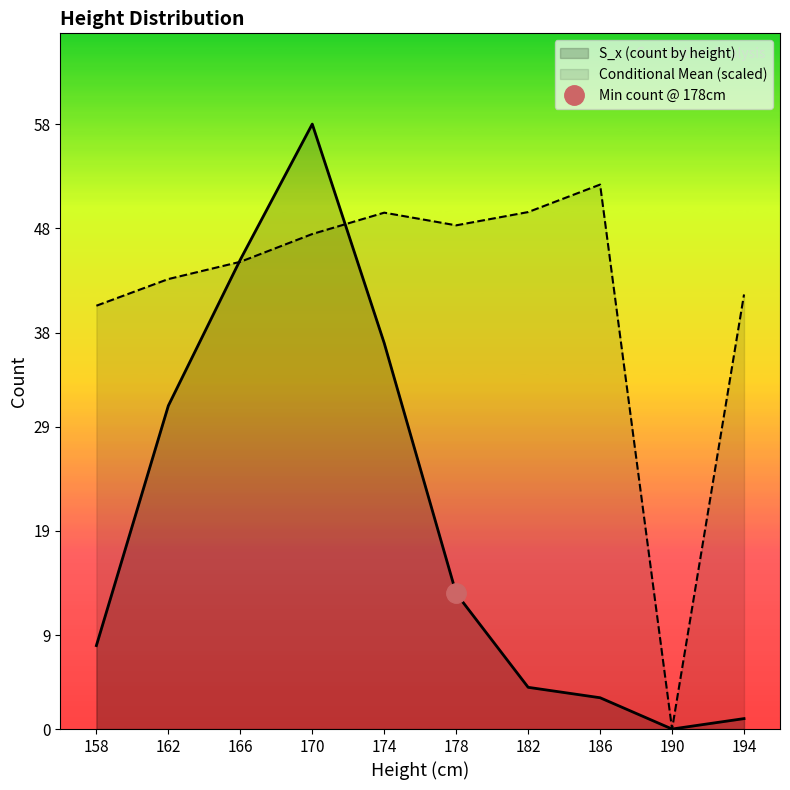

List the labels in order of value, largest first.

170, 166, 174, 162, 178, 158, 182, 186, 194, 190